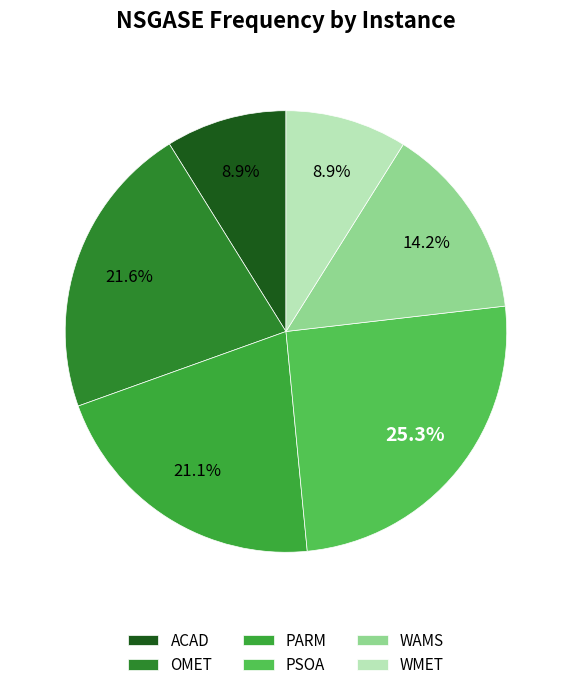

Which slice is the smallest?

ACAD